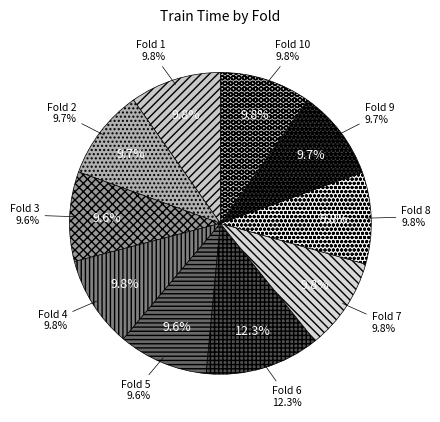

How many segments does this pie chart have?

10